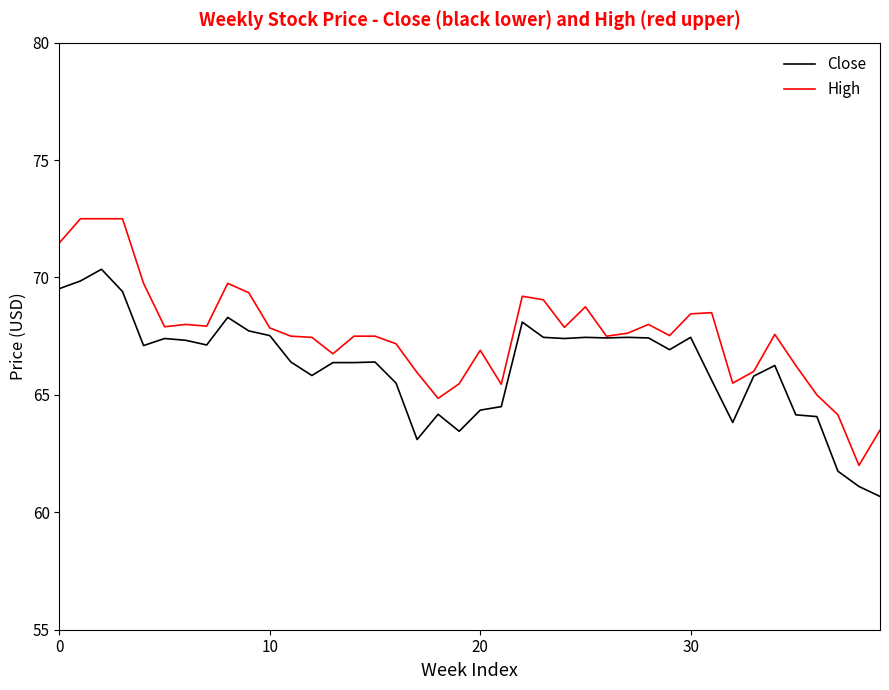

What is the maximum value shown in the chart?

72.5